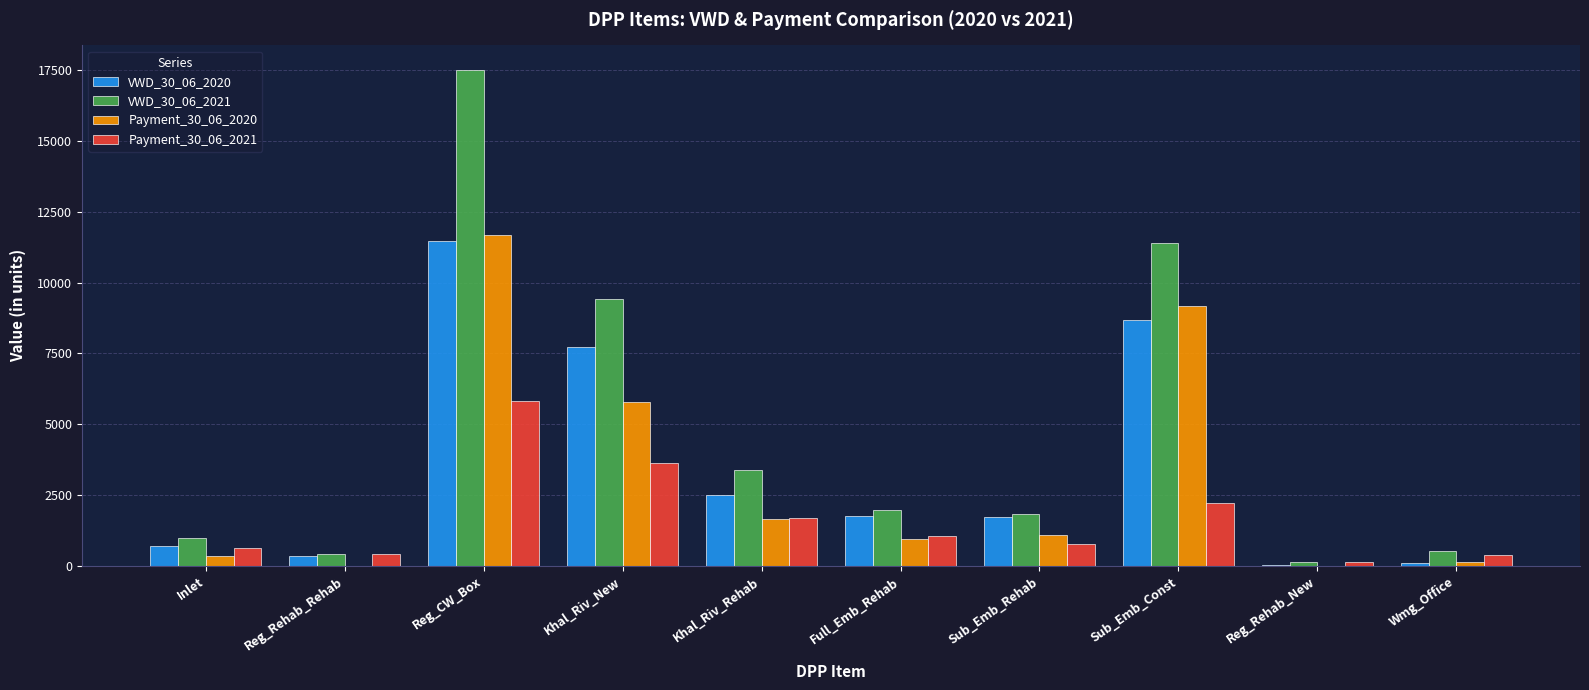

True or false: Payment_30_06_2020 has a value of 9155.6 at Sub_Emb_Const.

True